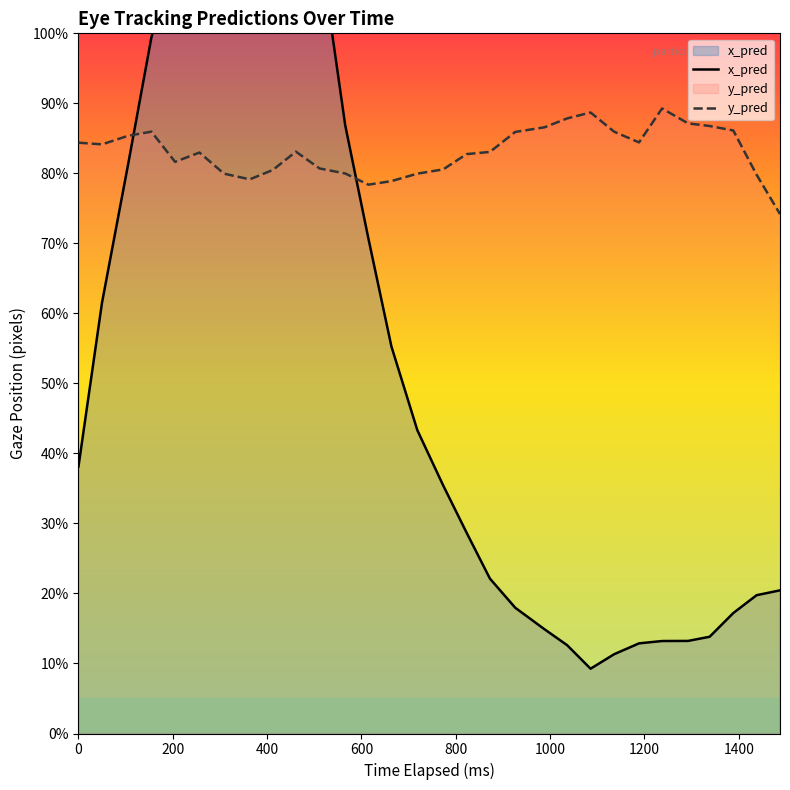

Which series has the largest total across all categories?

y_pred